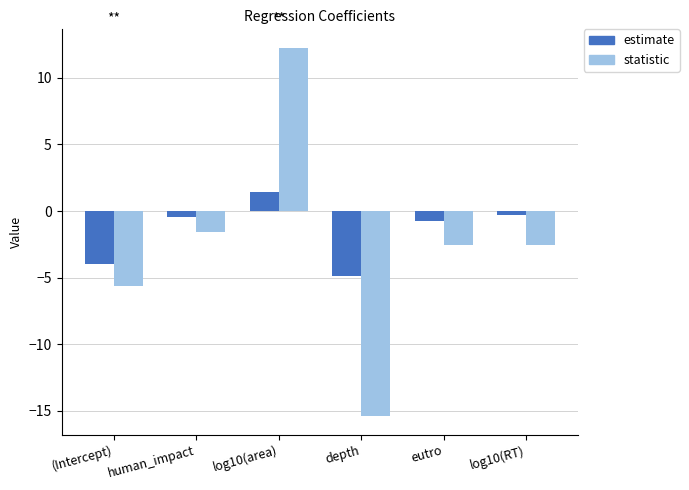

How many bars are there in each group?

2